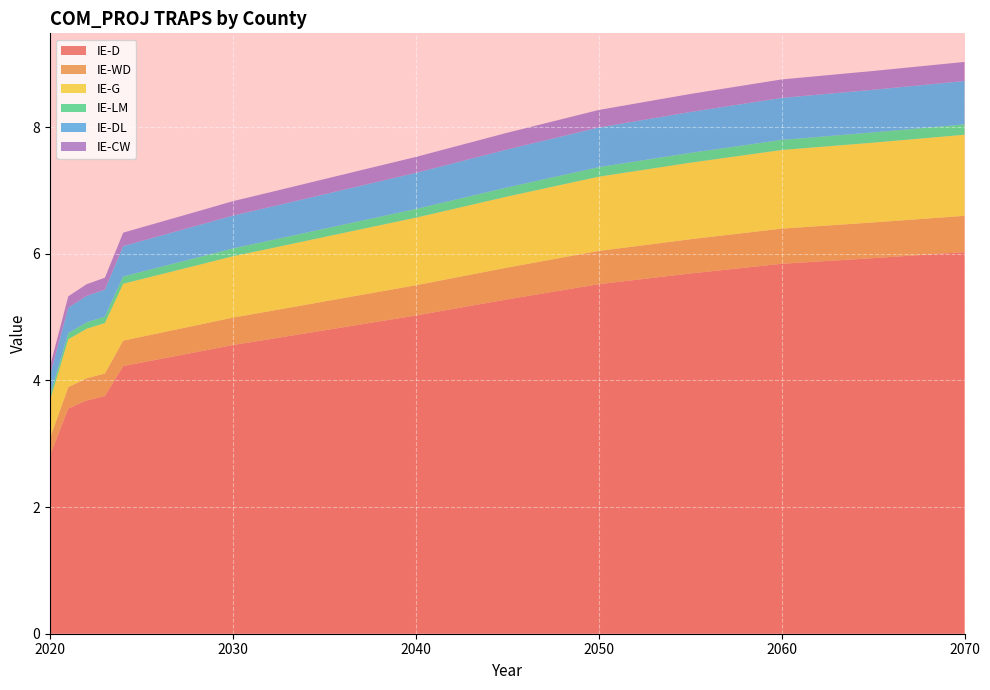

Reading left to right, list all the values displayed in this chart.

IE-D: 2020=2.8	2021=3.6	2022=3.7	2023=3.8	2024=4.2	2025=4.3	2026=4.3	2027=4.4	2028=4.4	2029=4.5	2030=4.6	2031=4.6	2032=4.7	2033=4.7	2034=4.7	2035=4.8	2036=4.8	2037=4.9	2038=4.9	2039=5.0	2040=5.0	2045=5.3	2050=5.5	2055=5.7	2060=5.8	2065=5.9	2070=6.0
IE-WD: 2020=0.3	2021=0.3	2022=0.4	2023=0.4	2024=0.4	2025=0.4	2026=0.4	2027=0.4	2028=0.4	2029=0.4	2030=0.4	2031=0.4	2032=0.4	2033=0.4	2034=0.5	2035=0.5	2036=0.5	2037=0.5	2038=0.5	2039=0.5	2040=0.5	2045=0.5	2050=0.5	2055=0.5	2060=0.6	2065=0.6	2070=0.6
IE-G: 2020=0.6	2021=0.8	2022=0.8	2023=0.8	2024=0.9	2025=0.9	2026=0.9	2027=0.9	2028=0.9	2029=1.0	2030=1.0	2031=1.0	2032=1.0	2033=1.0	2034=1.0	2035=1.0	2036=1.0	2037=1.0	2038=1.0	2039=1.1	2040=1.1	2045=1.1	2050=1.2	2055=1.2	2060=1.2	2065=1.3	2070=1.3
IE-LM: 2020=0.1	2021=0.1	2022=0.1	2023=0.1	2024=0.1	2025=0.1	2026=0.1	2027=0.1	2028=0.1	2029=0.1	2030=0.1	2031=0.1	2032=0.1	2033=0.1	2034=0.1	2035=0.1	2036=0.1	2037=0.1	2038=0.1	2039=0.1	2040=0.1	2045=0.1	2050=0.2	2055=0.2	2060=0.2	2065=0.2	2070=0.2
IE-DL: 2020=0.3	2021=0.4	2022=0.4	2023=0.4	2024=0.5	2025=0.5	2026=0.5	2027=0.5	2028=0.5	2029=0.5	2030=0.5	2031=0.5	2032=0.5	2033=0.5	2034=0.5	2035=0.5	2036=0.5	2037=0.6	2038=0.6	2039=0.6	2040=0.6	2045=0.6	2050=0.6	2055=0.6	2060=0.7	2065=0.7	2070=0.7
IE-CW: 2020=0.1	2021=0.2	2022=0.2	2023=0.2	2024=0.2	2025=0.2	2026=0.2	2027=0.2	2028=0.2	2029=0.2	2030=0.2	2031=0.2	2032=0.2	2033=0.2	2034=0.2	2035=0.2	2036=0.2	2037=0.2	2038=0.2	2039=0.2	2040=0.3	2045=0.3	2050=0.3	2055=0.3	2060=0.3	2065=0.3	2070=0.3